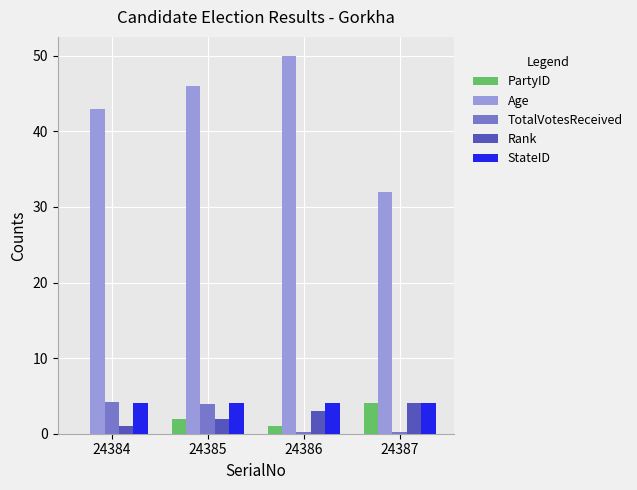

Which series has the largest total across all categories?

Age